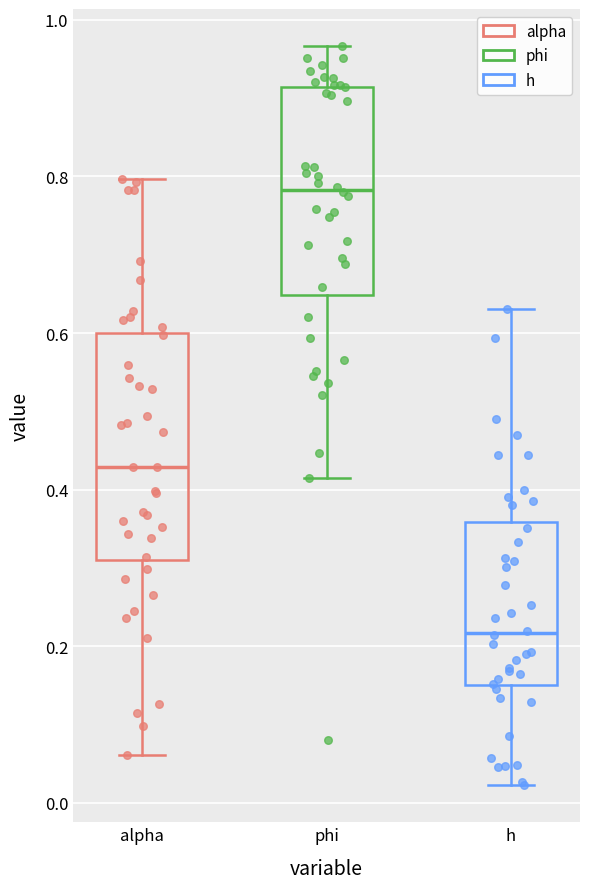

Where does the upper whisker of the box for phi end on the y-axis? The values are not printed on the chart, so give them approximately, as read against the axis.

0.96